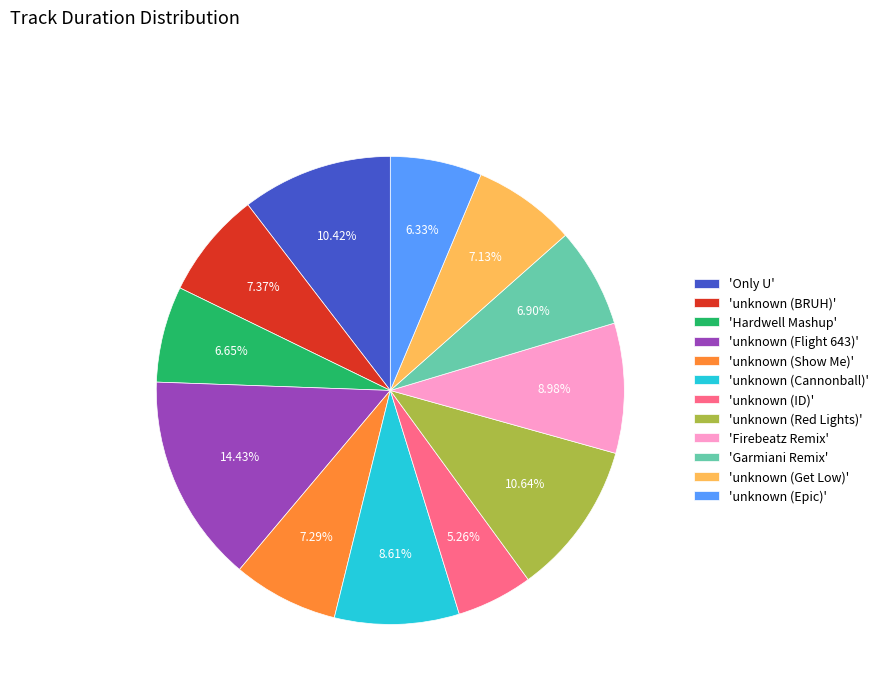

To the nearest percent, what is the average slice percentage?

8%